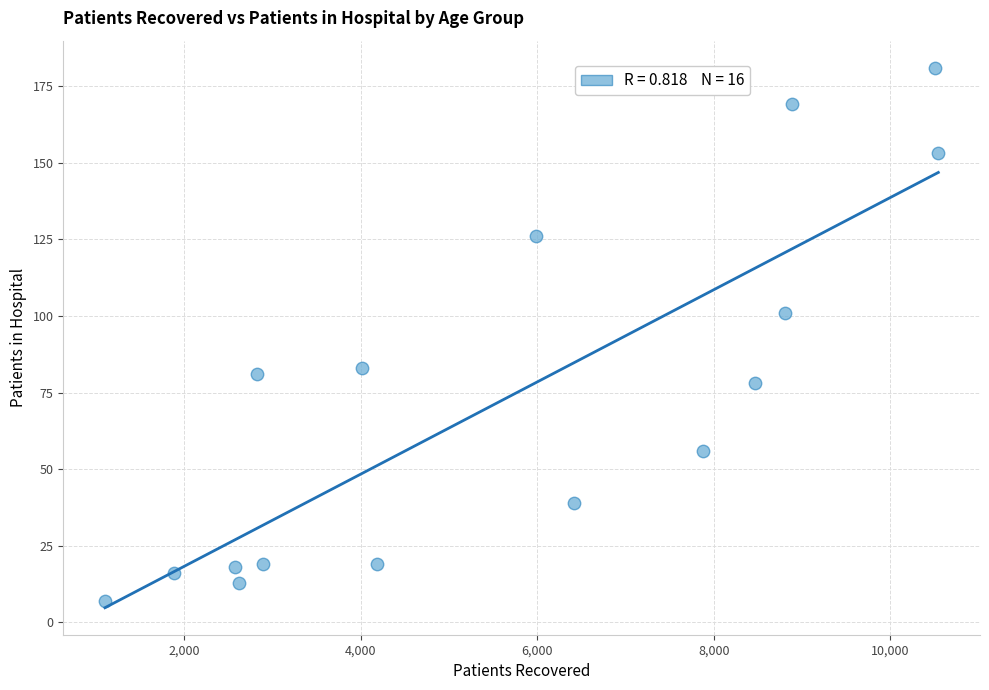

What is the range of X values (max minus min)?

9437